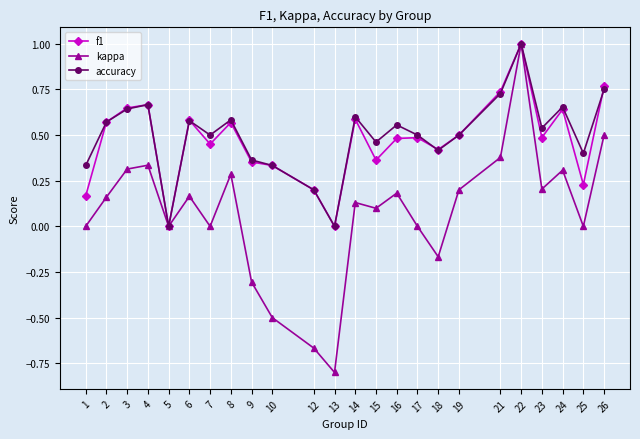

Count the number of data series in this chart.

3